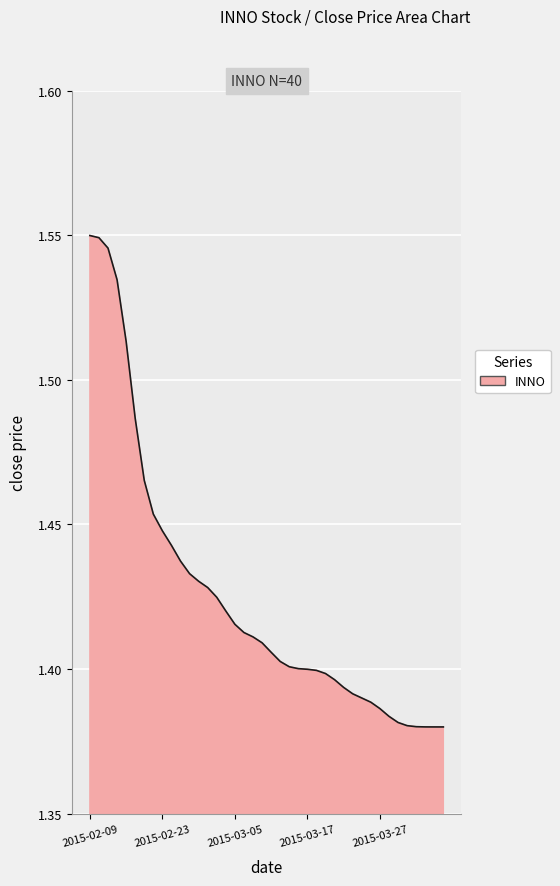

Does the chart have visible grid lines?

Yes